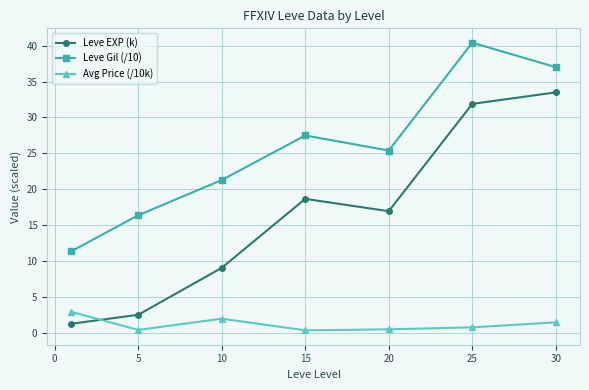

What is the value of the Avg Price (/10k) point at the 5th from the left?

0.5